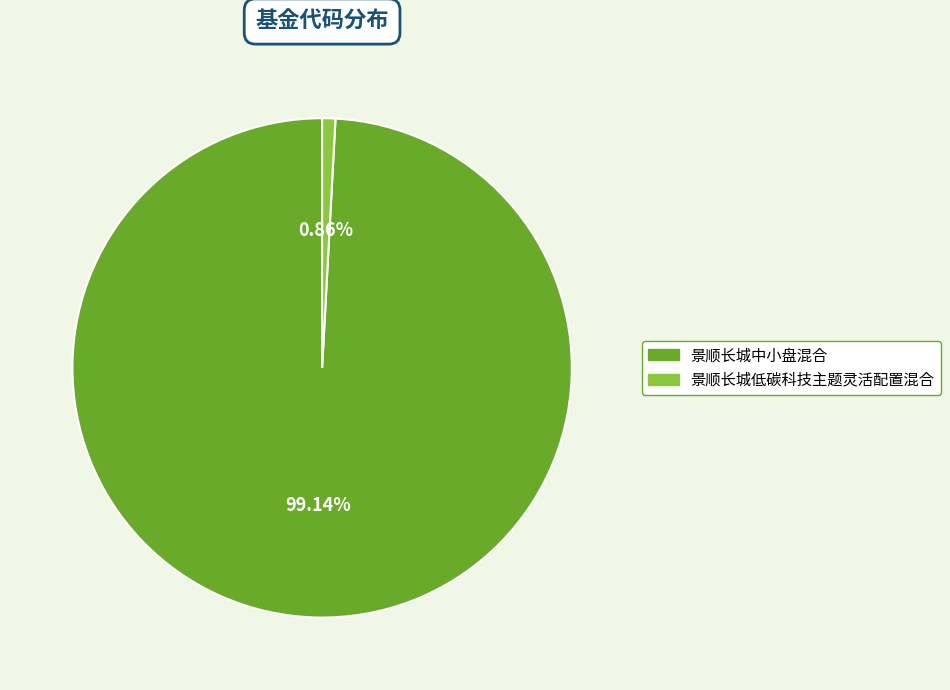

True or false: 景顺长城中小盘混合 accounts for 89% of the total.

False